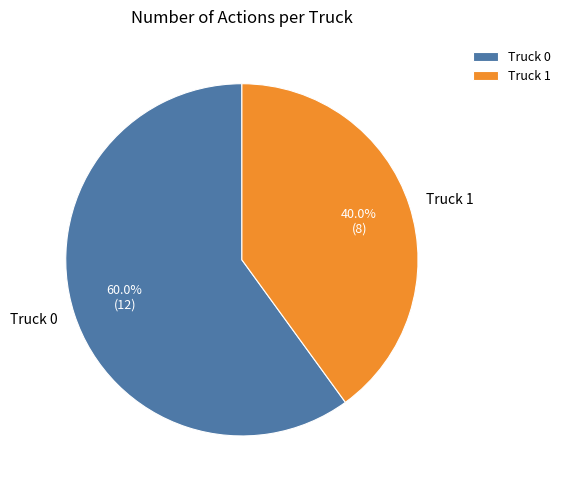

How many segments does this pie chart have?

2